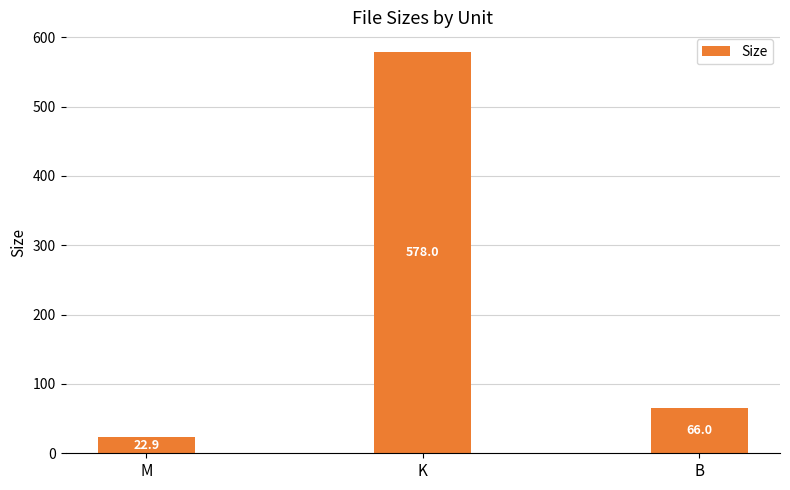

What is the average value?

222.3